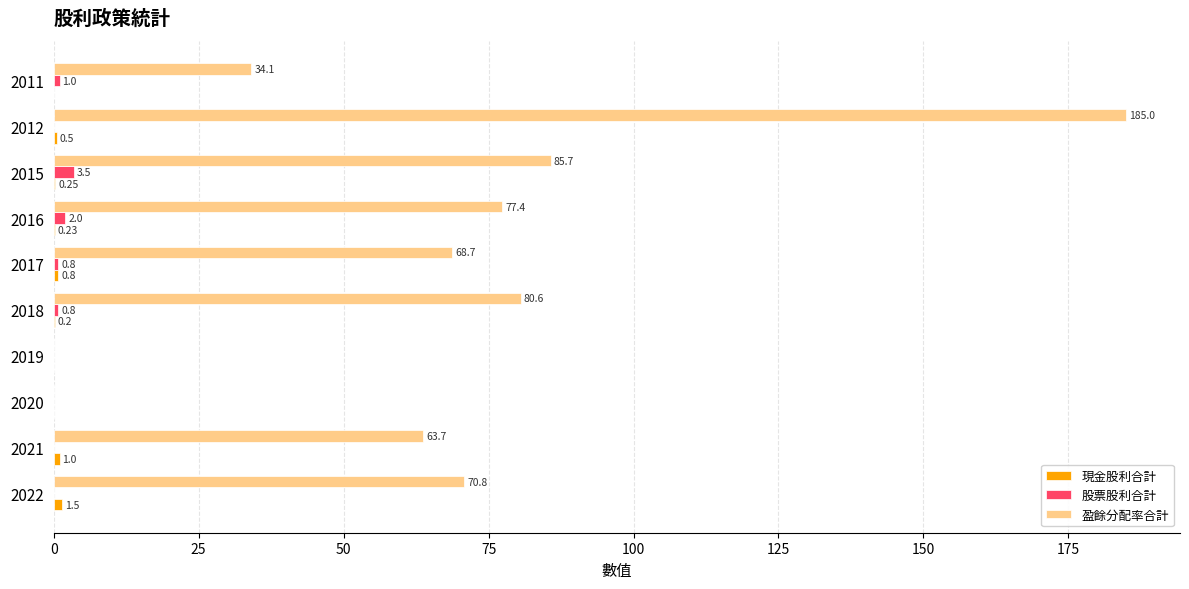

Which series changed the most between 2020 and 2016?

盈餘分配率合計